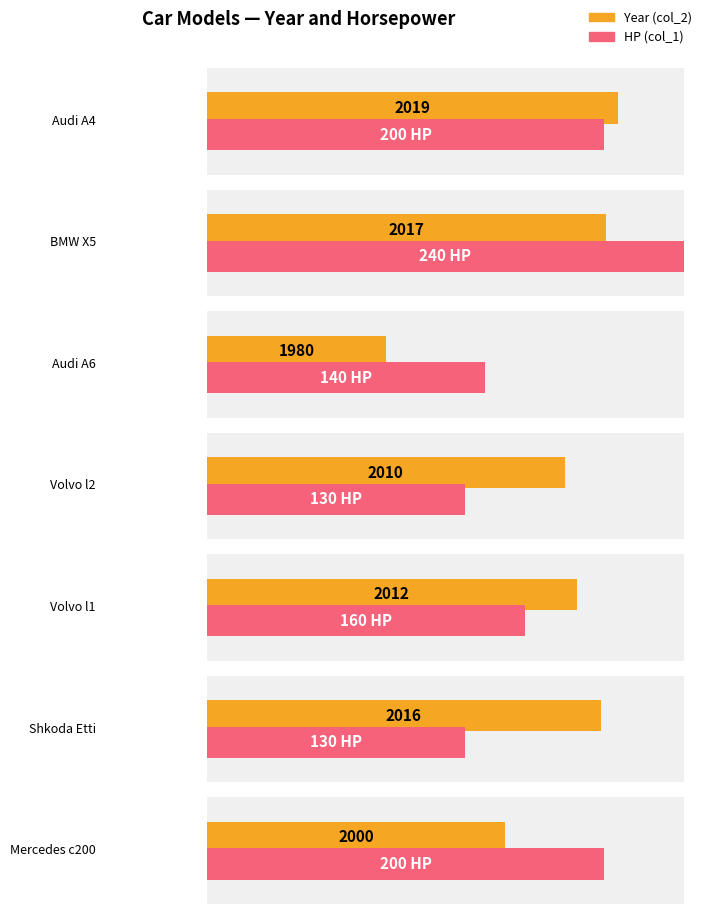

What value does the data have at BMW X5, to the nearest 5?

2015